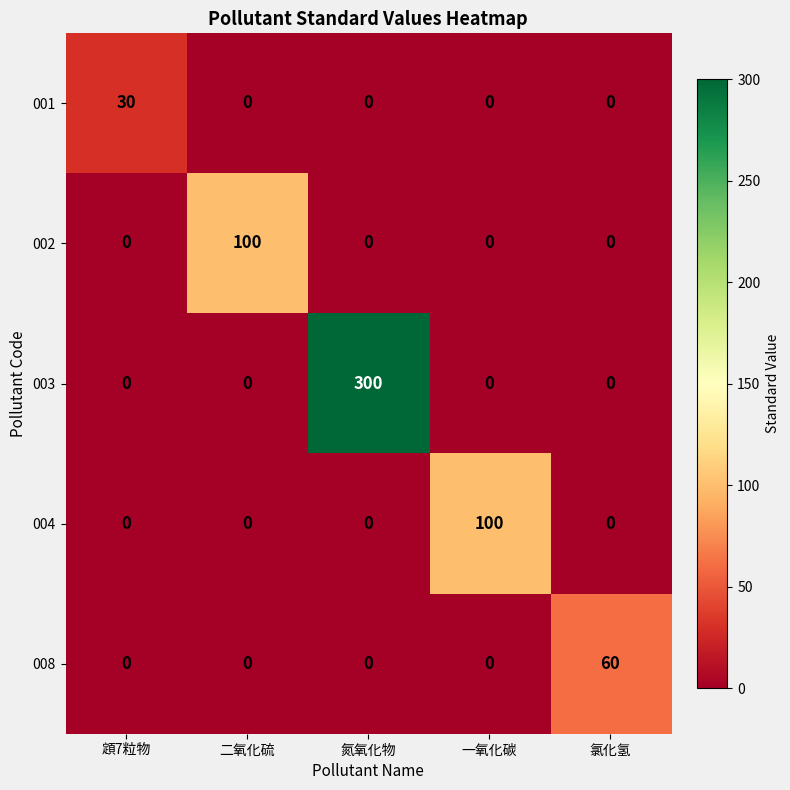

Which series has the largest range (max minus min)?

003